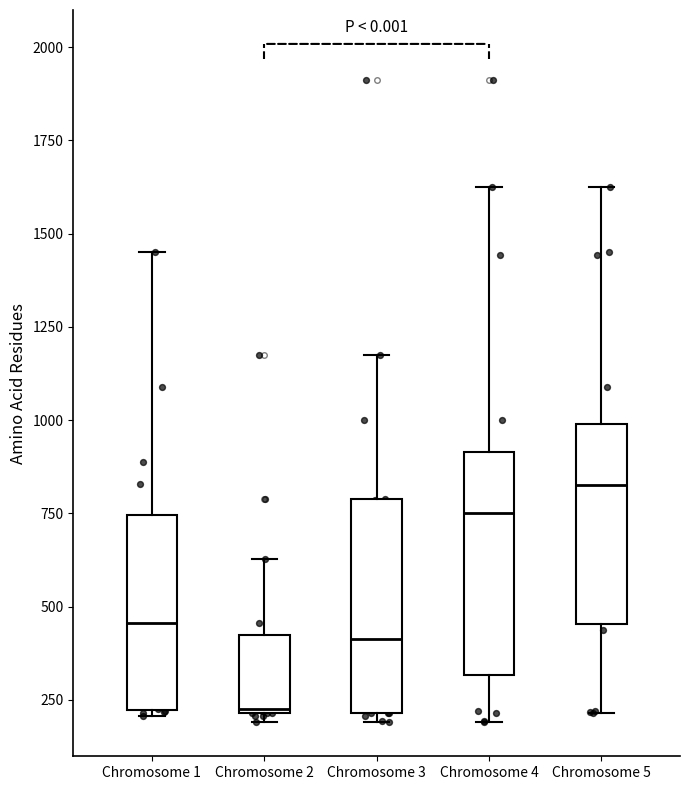

Reading left to right, read every box against the y-axis: the position of its median line, the range the box covers, and the ends of its whiskers. The values are not printed on the chart, so give them approximately, as read against the axis.

Chromosome 1: median 450, box 200 to 750, whiskers 200 to 1450
Chromosome 2: median 250, box 200 to 400, whiskers 200 (just below the box's lower edge) to 650
Chromosome 3: median 400, box 200 to 800, whiskers 200 (just below the box's lower edge) to 1200
Chromosome 4: median 750, box 300 to 900, whiskers 200 to 1650
Chromosome 5: median 850, box 450 to 1000, whiskers 200 to 1650